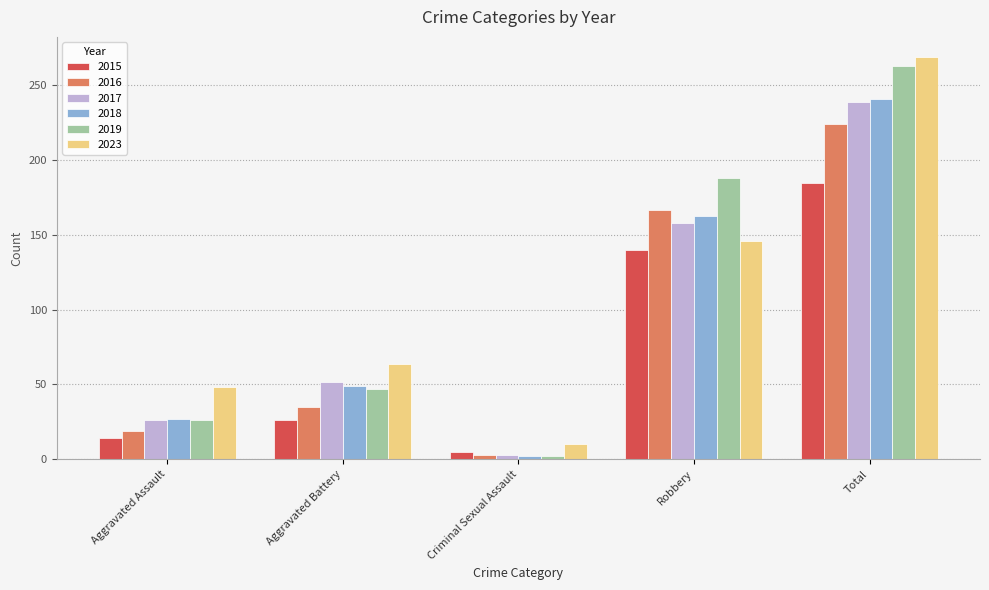

The 2015 series shows 26 at Aggravated Battery. True or false?

True